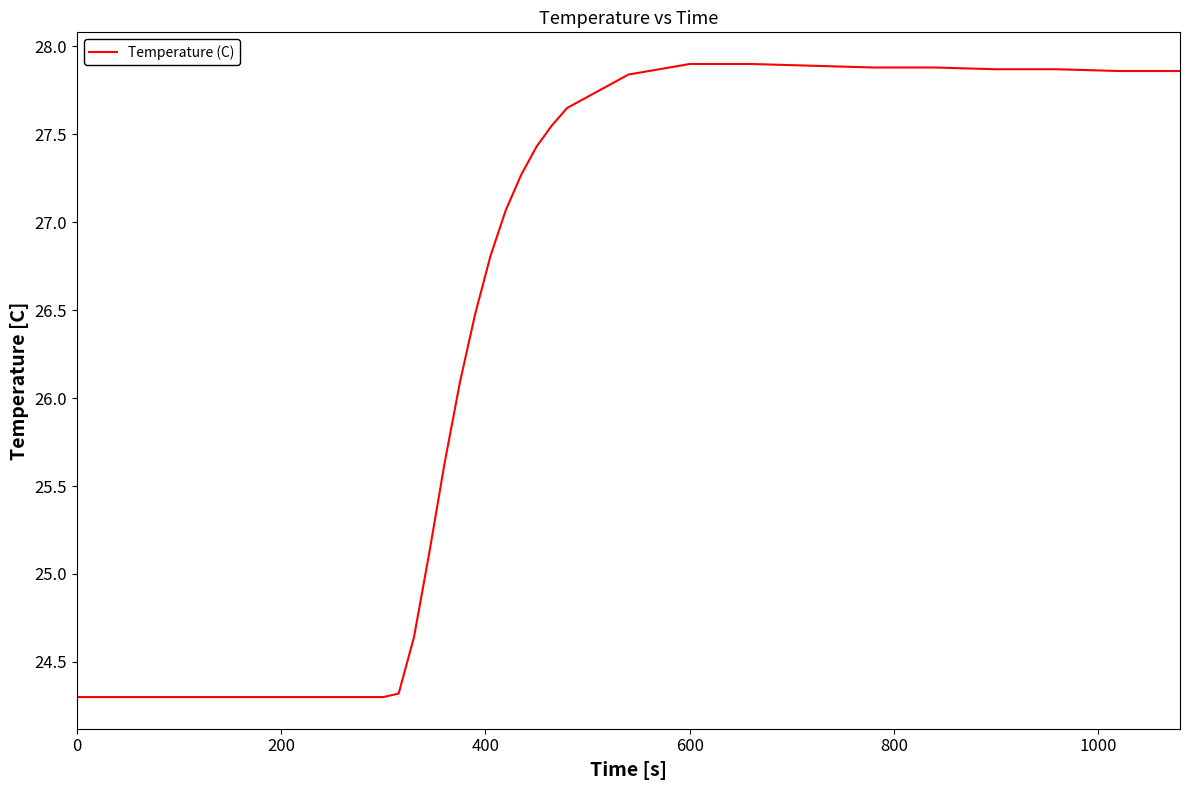

What is the difference between the maximum and minimum values?

3.6